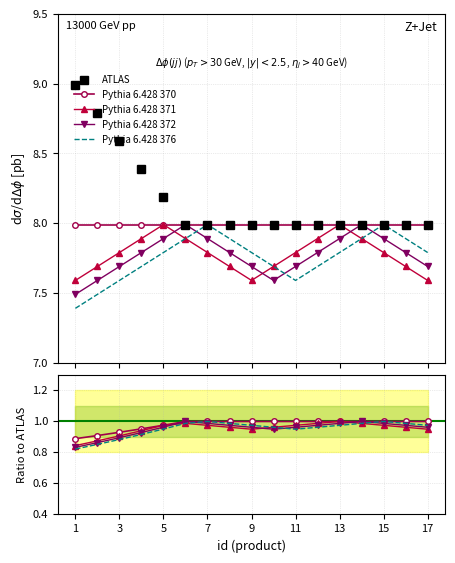

What is the smallest value displayed?

0.8